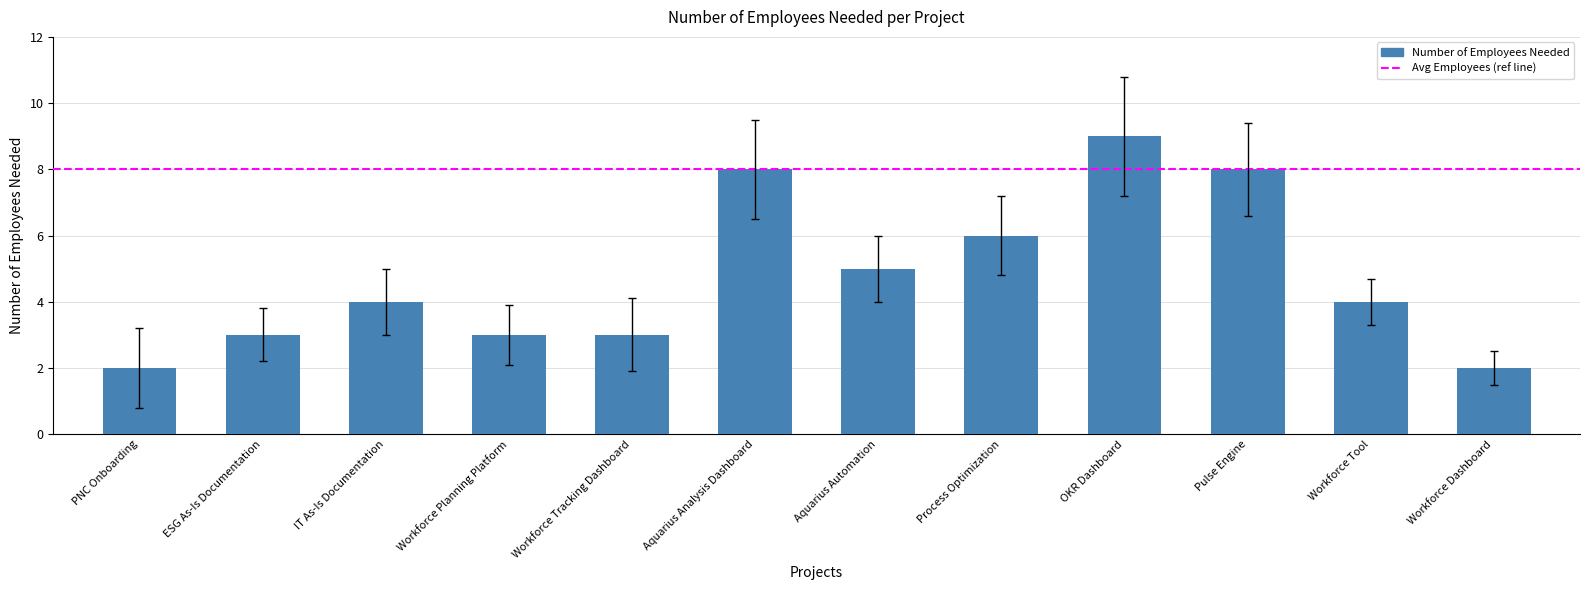

What is the approximate value at Workforce Planning Platform?

3